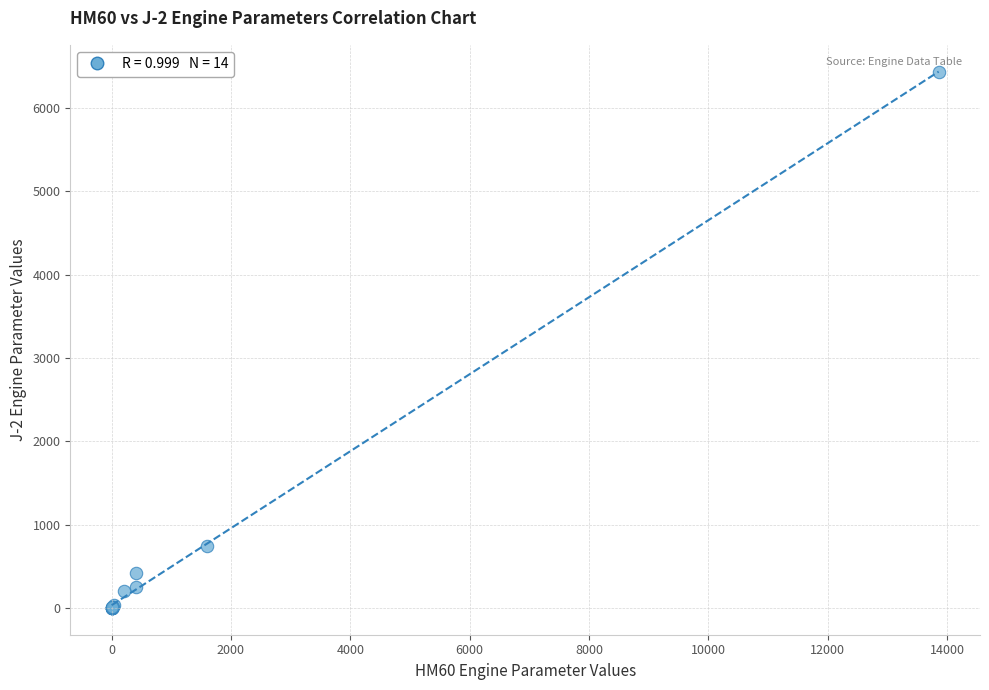

What Y value in the scatter plot is closest to 3216?

738.8